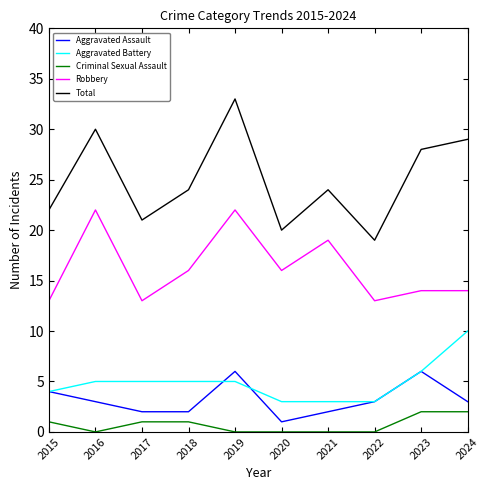

At which category does Total reach its first local valley?

2017